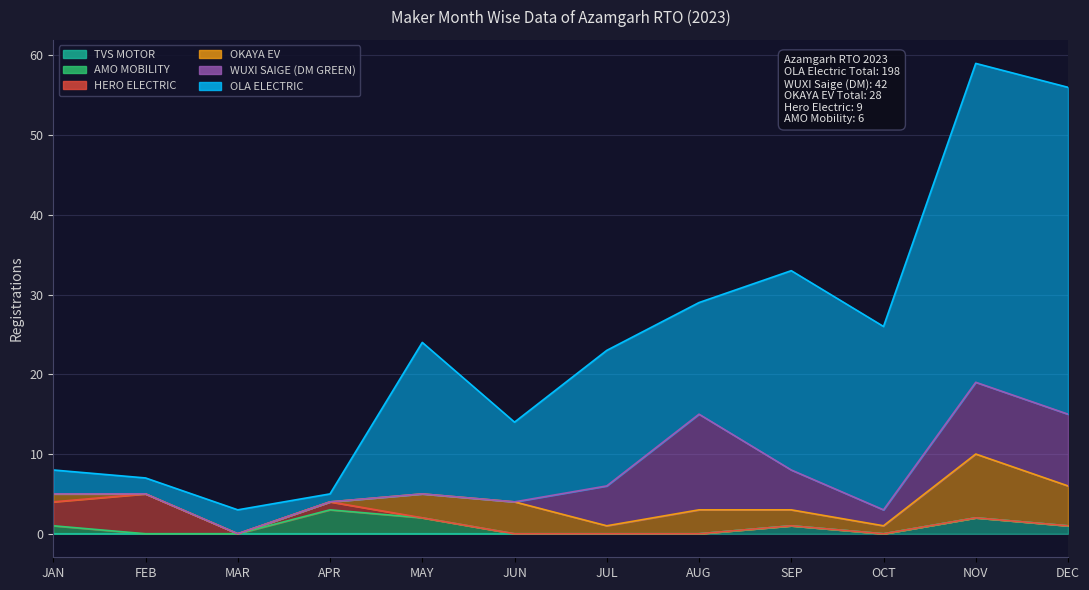

True or false: AMO MOBILITY and WUXI SAIGE (DM GREEN) intersect in this chart.

False